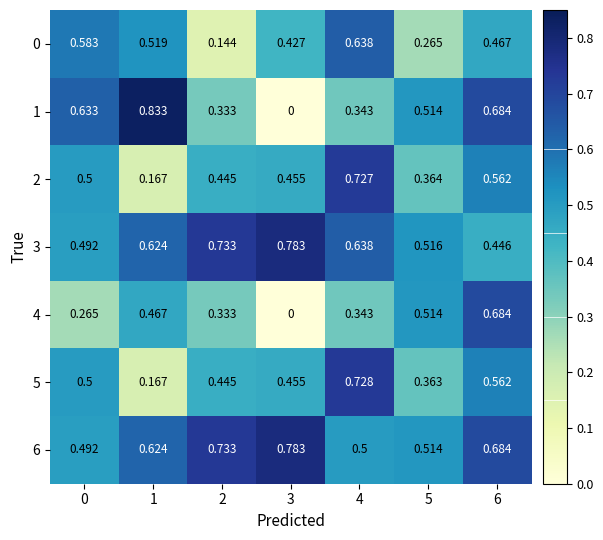

Is the value of 0 at 3 greater than the value of 5 at 3?

No